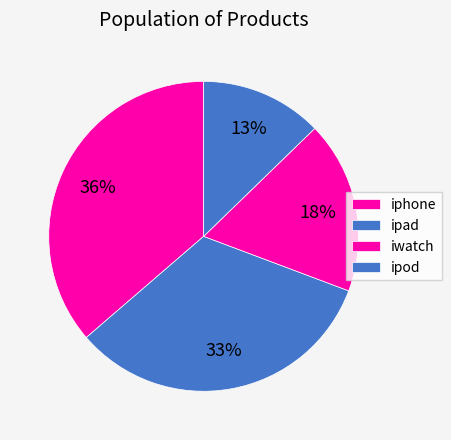

How many segments does this pie chart have?

4